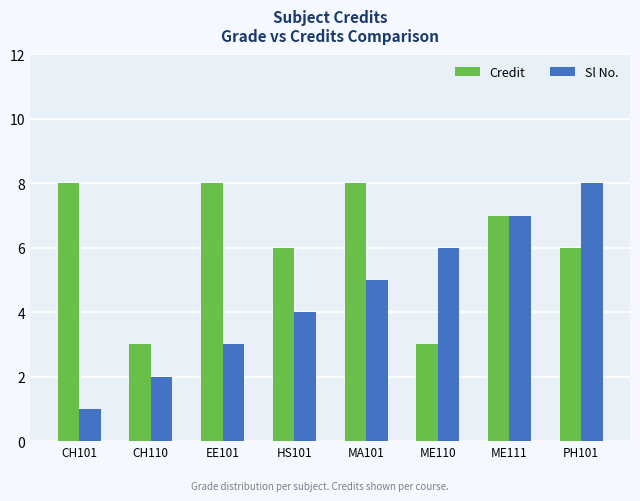

Rank the series by their average value, from highest to lowest.

Credit, Sl No.